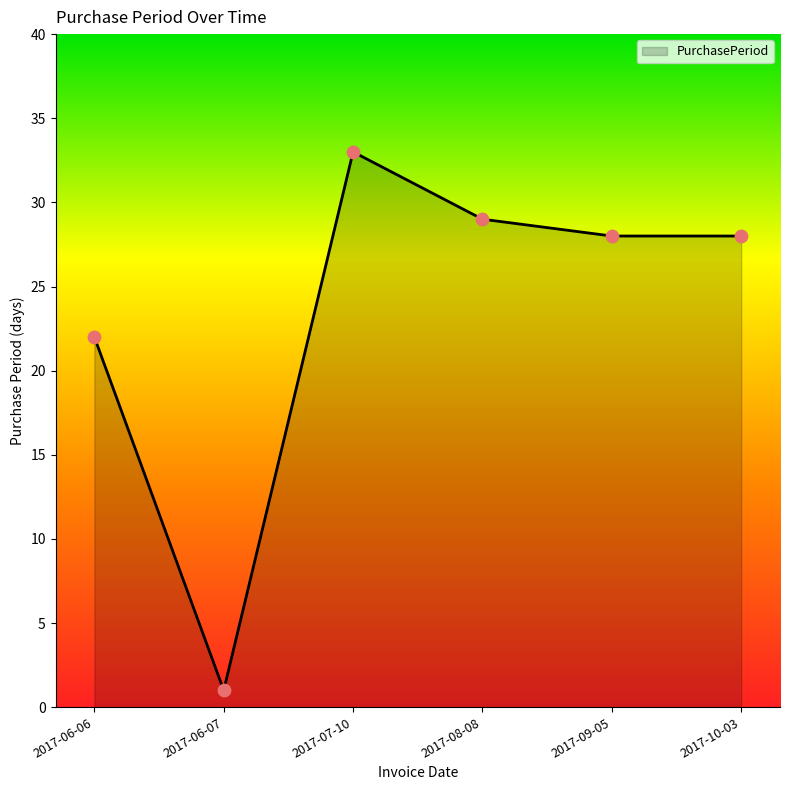

Between 2017-06-07 and 2017-10-03, which is larger?

2017-10-03